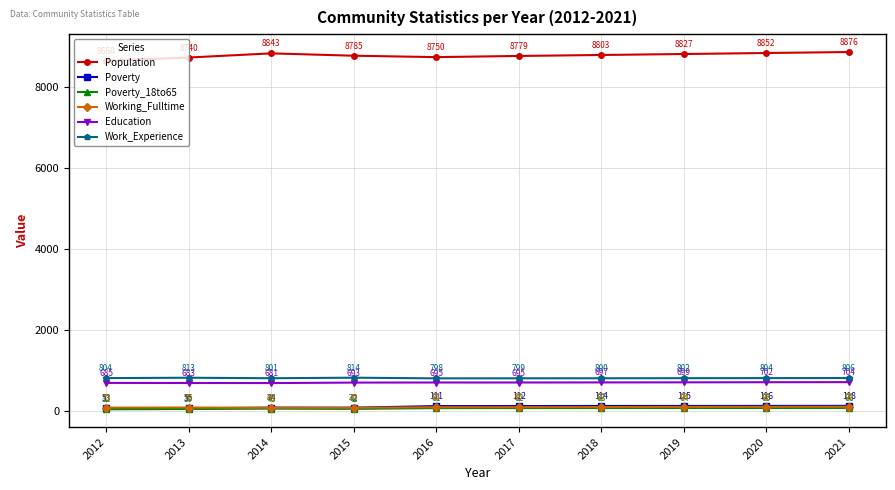

Reading left to right, extract all data points from this chart.

Population: 2012=8660	2013=8740	2014=8843	2015=8785	2016=8750	2017=8779	2018=8803	2019=8827	2020=8852	2021=8876
Poverty: 2012=53	2013=55	2014=74	2015=72	2016=111	2017=112	2018=114	2019=115	2020=116	2021=118
Poverty_18to65: 2012=32	2013=39	2014=48	2015=42	2016=61	2017=62	2018=63	2019=64	2020=65	2021=66
Working_Fulltime: 2012=73	2013=76	2014=69	2015=70	2016=83	2017=85	2018=87	2019=90	2020=92	2021=95
Education: 2012=685	2013=683	2014=681	2015=693	2016=695	2017=695	2018=697	2019=699	2020=702	2021=704
Work_Experience: 2012=804	2013=813	2014=801	2015=814	2016=798	2017=799	2018=800	2019=802	2020=804	2021=806